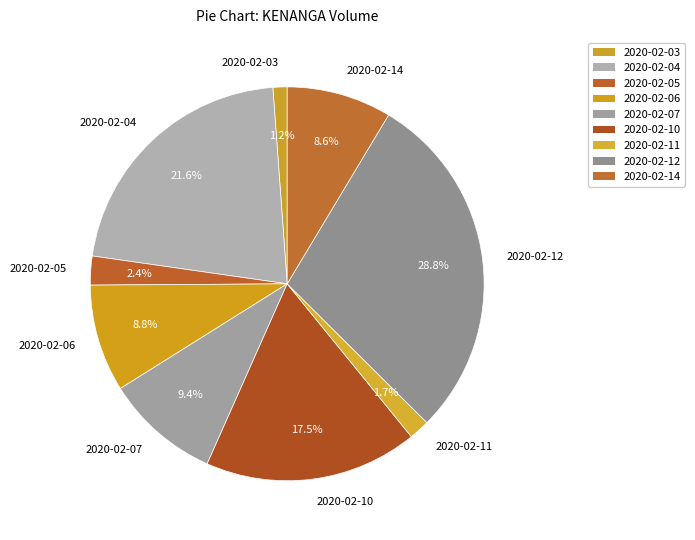

To the nearest percent, what portion does 2020-02-03 represent?

1%